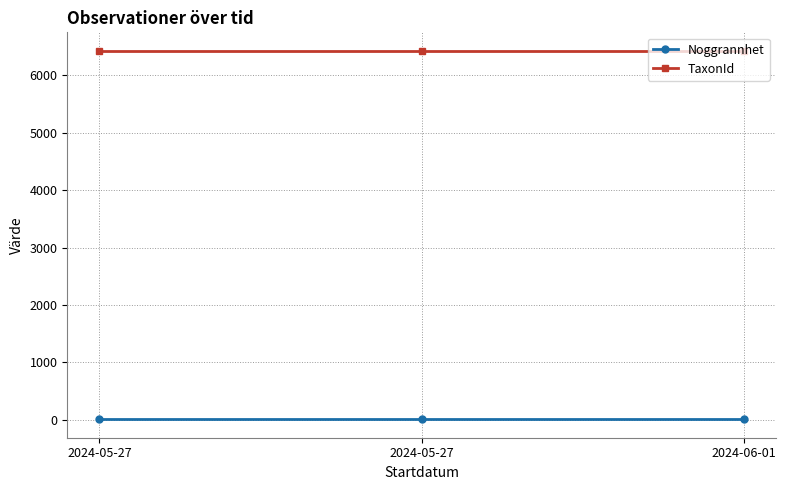

The value of Noggrannhet at 2024-05-27 is 15. True or false?

False